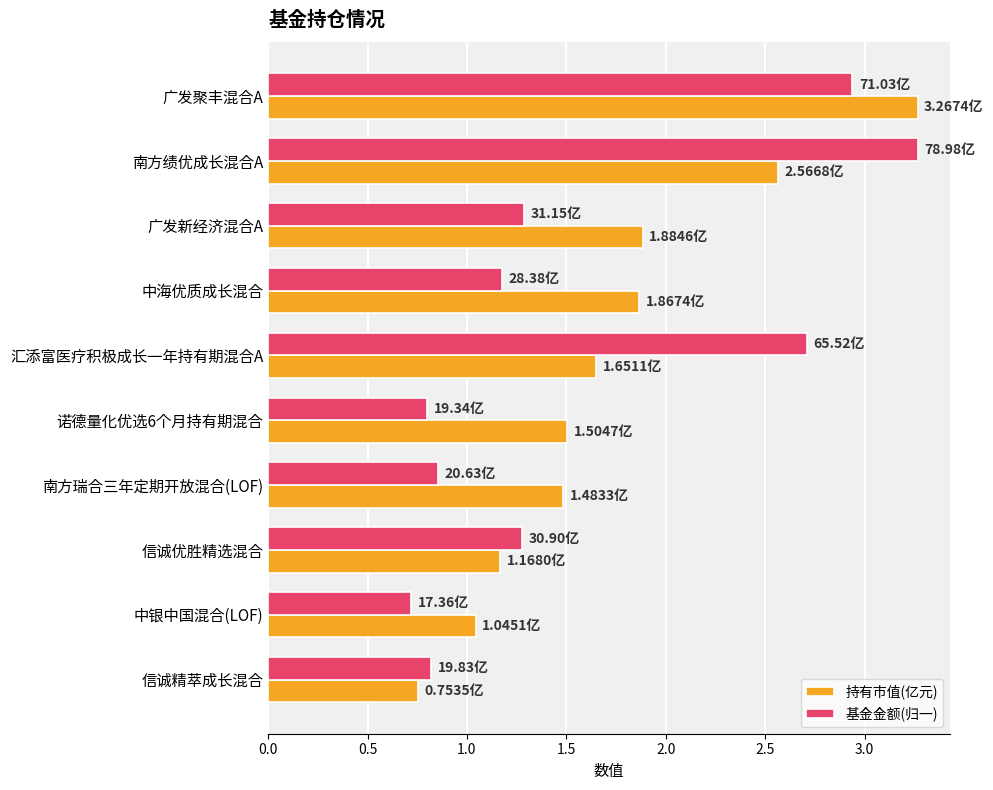

What is the difference between the maximum and minimum values in the 持有市值(亿元) series?

2.5